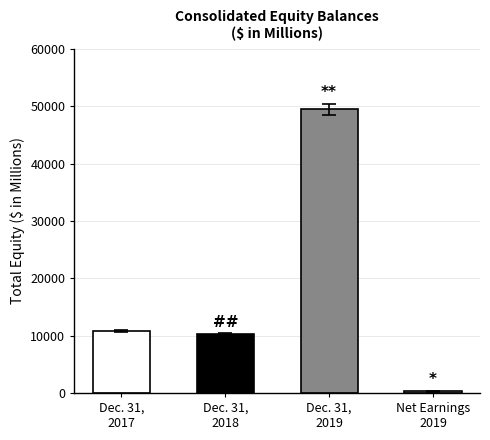

Rank the categories by value from lowest to highest.

Net Earnings 2019, Dec. 31, 2018, Dec. 31, 2017, Dec. 31, 2019